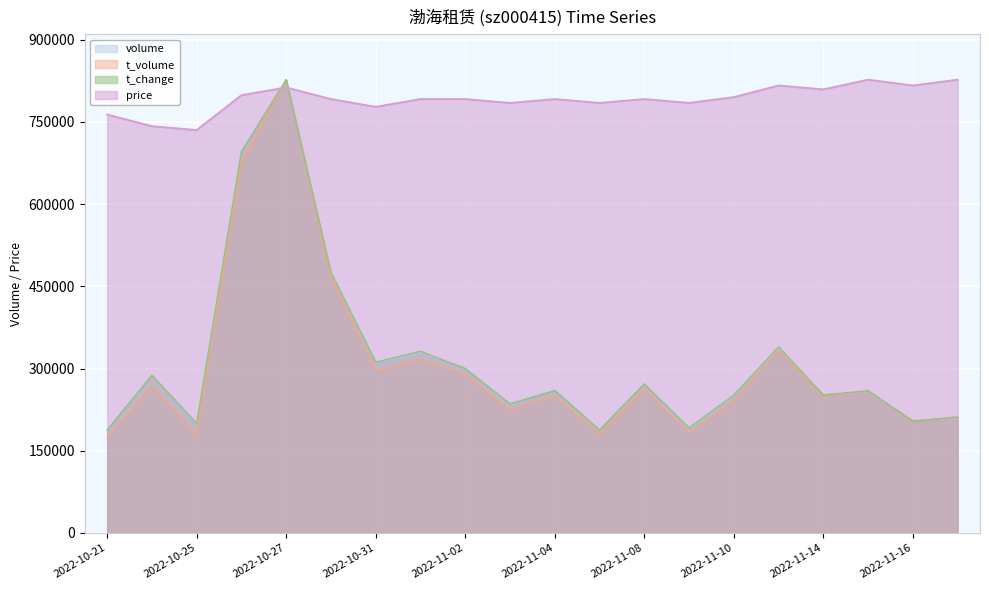

In t_volume, how many points are higher than both neighbors (excluding endpoints)?

7